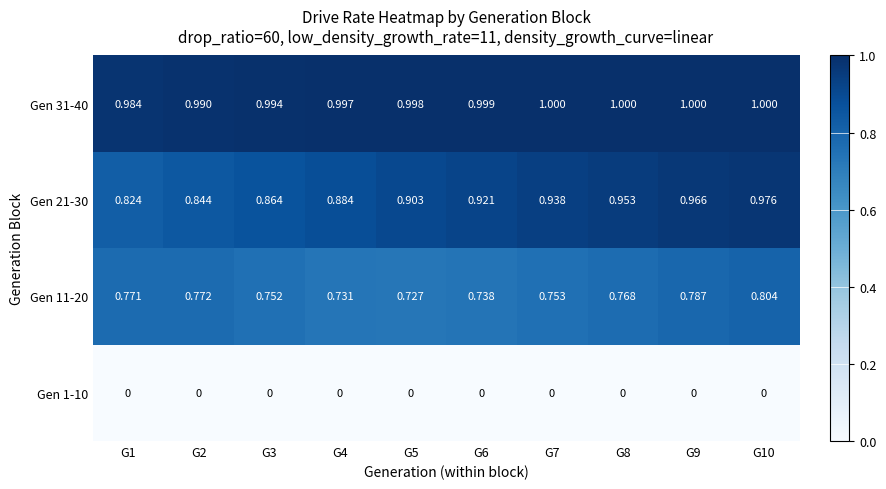

Is the value of Gen 31-40 at G5 greater than the value of Gen 21-30 at G4?

Yes